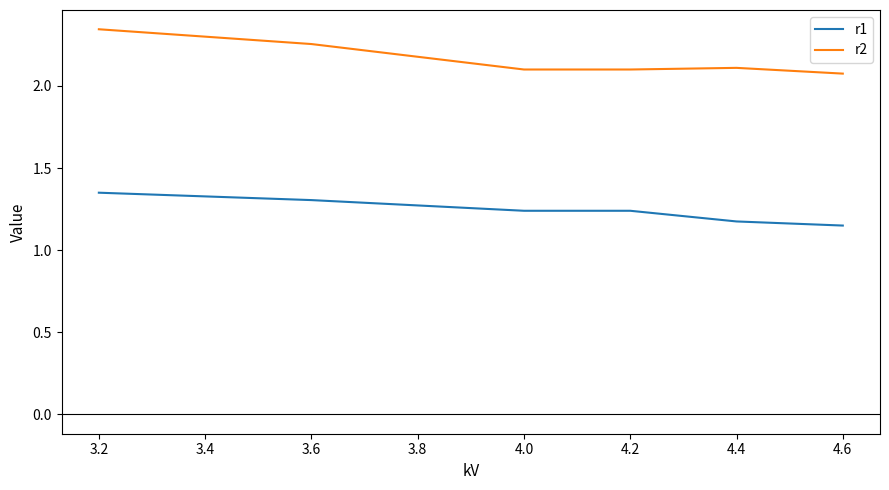

The r1 series shows 1.8 at 3.6. True or false?

False